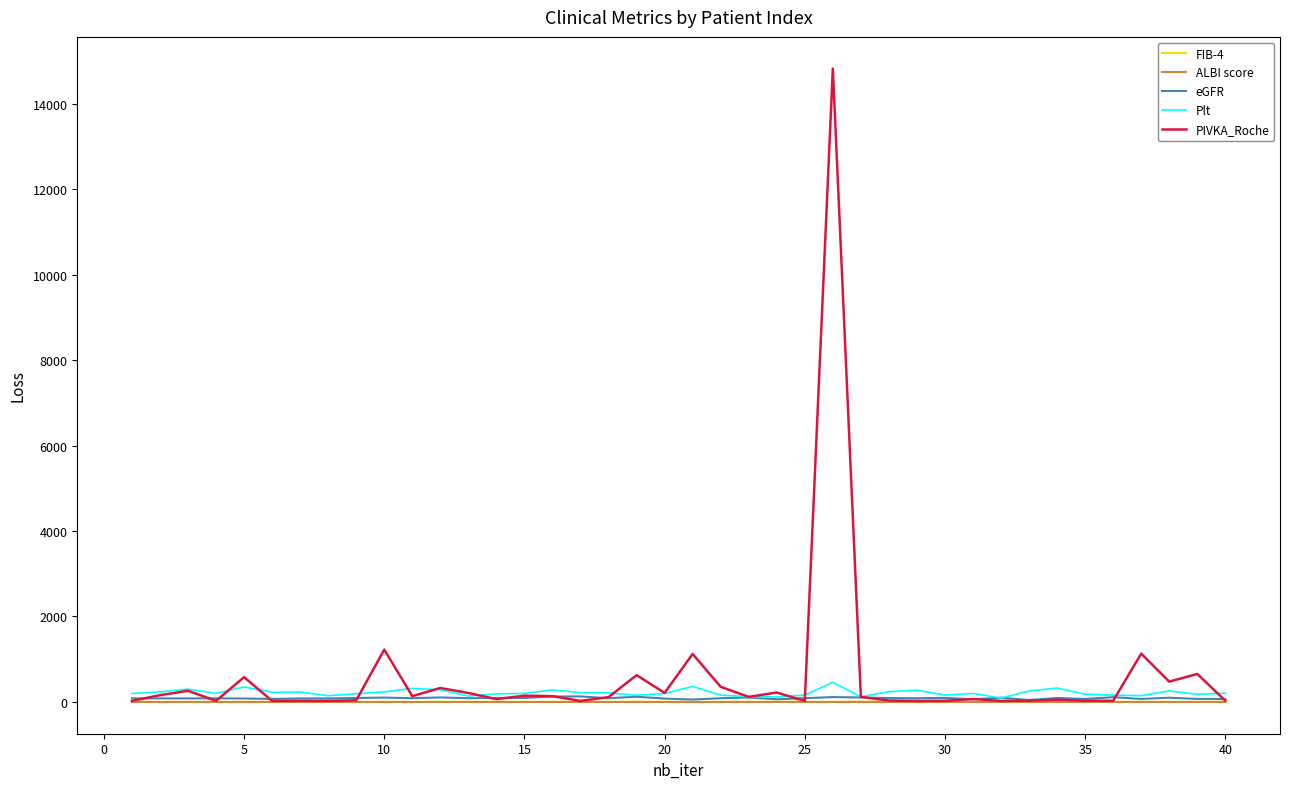

What is the greatest value displayed?

14822.8